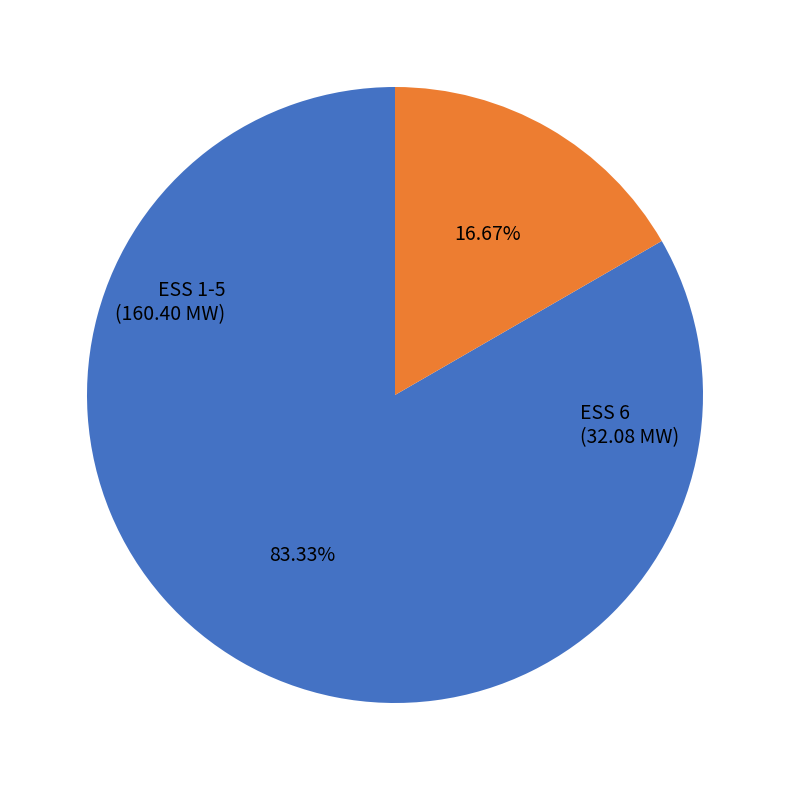

Is there any slice that represents more than half of the pie?

Yes